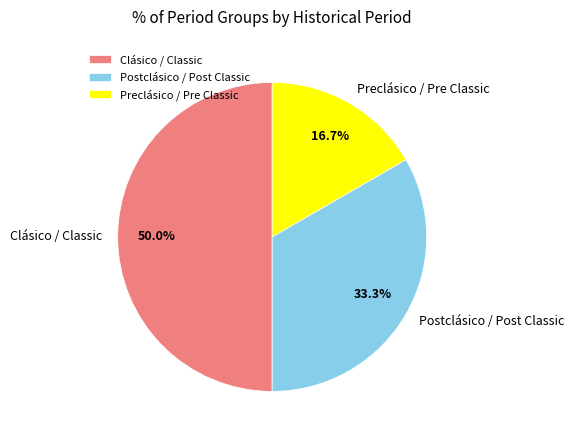

Which slice is the smallest?

Preclásico / Pre Classic